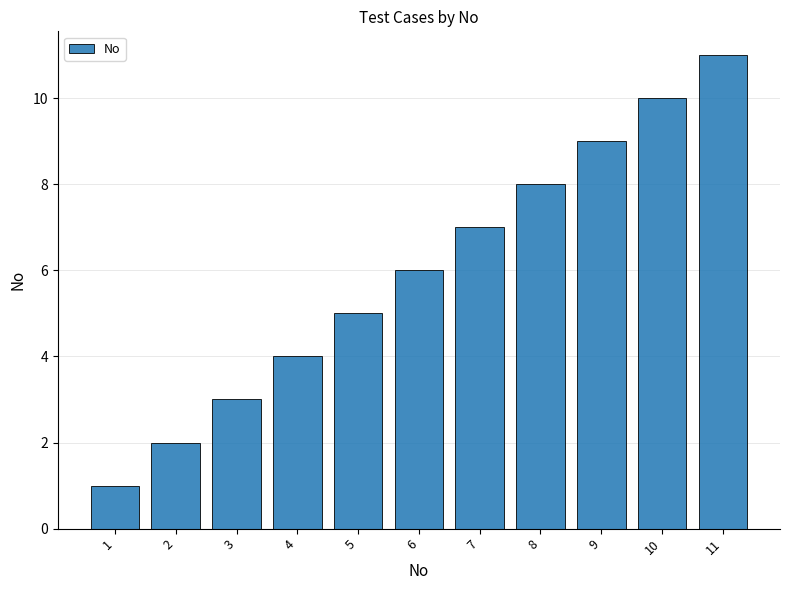

What is the sum of all values?

66